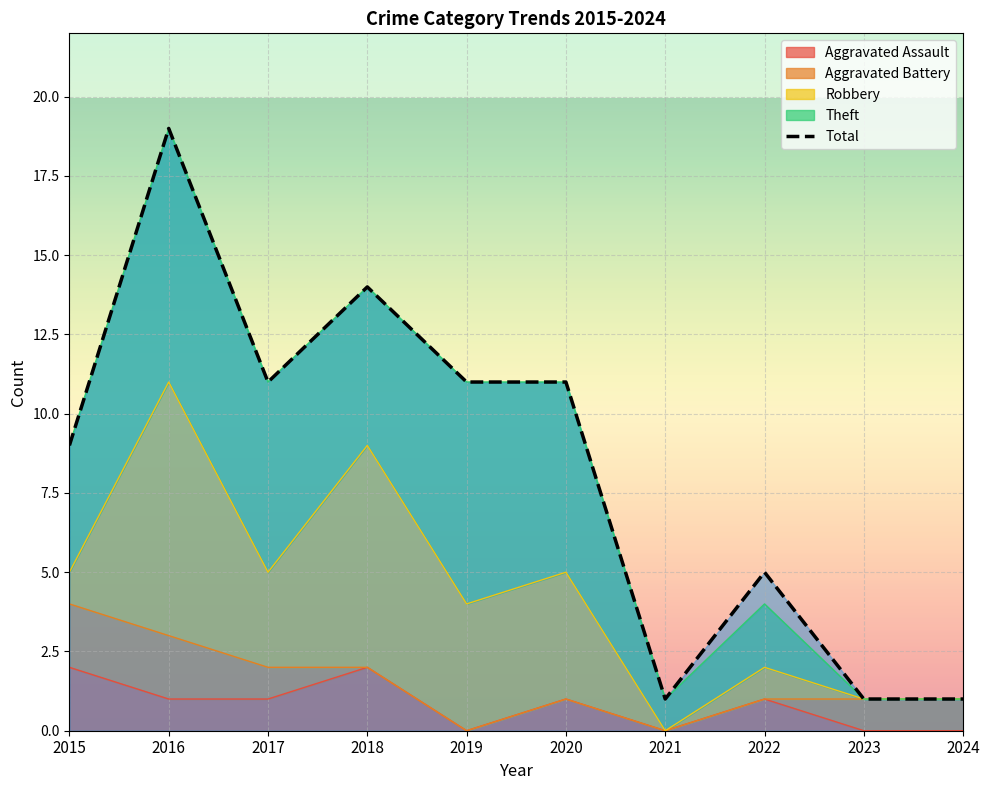

Approximately how many times larger is the value at 2016 compared to 2024?

19.0